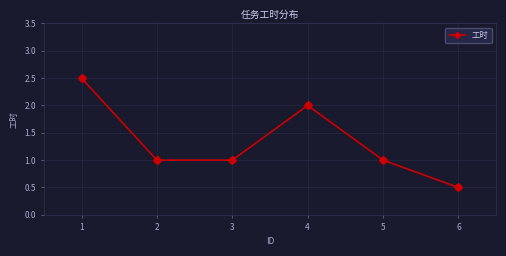

What is the change in value from 3 to 4?

+1.0